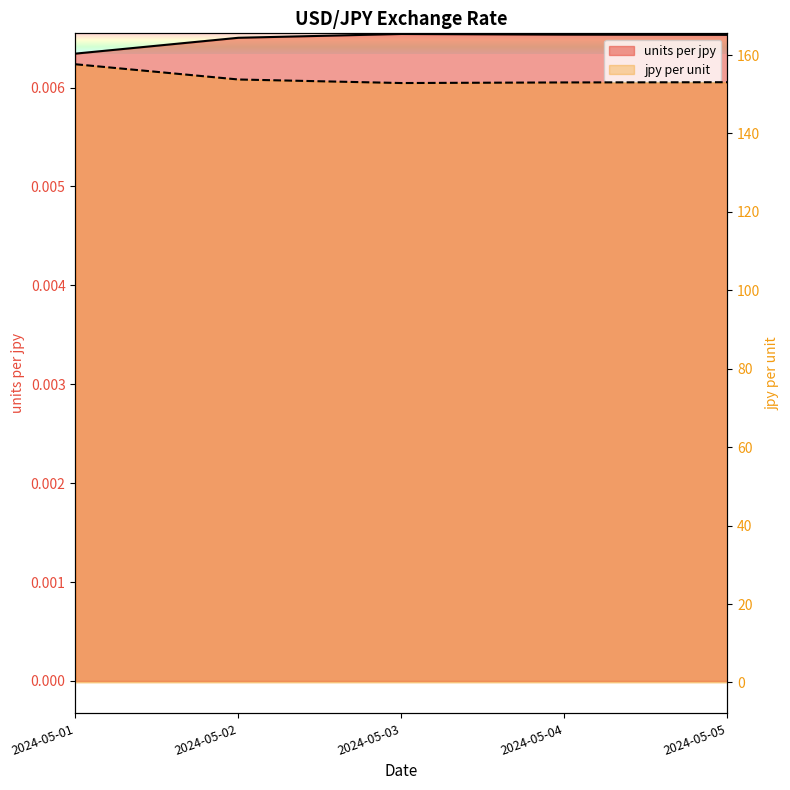

How many data points in jpy per unit are above 153?

4